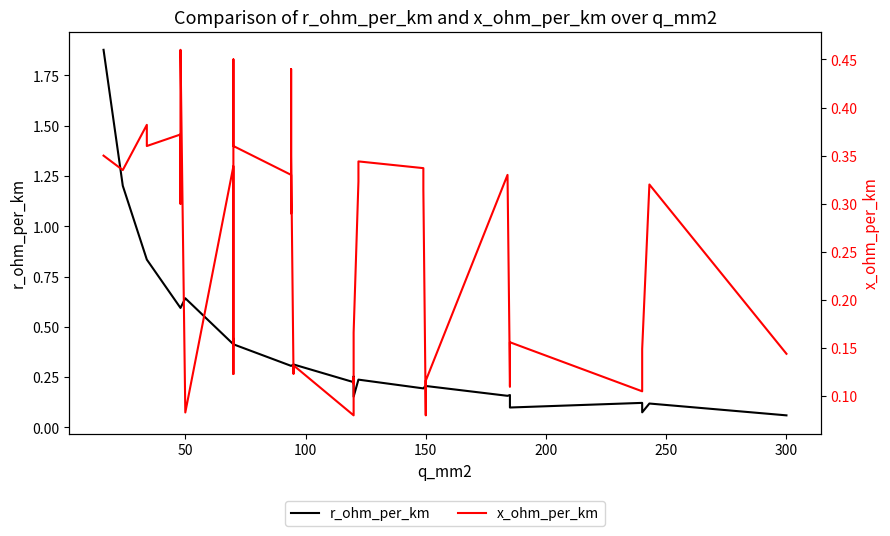

What are all the series names shown in the legend?

r_ohm_per_km, x_ohm_per_km